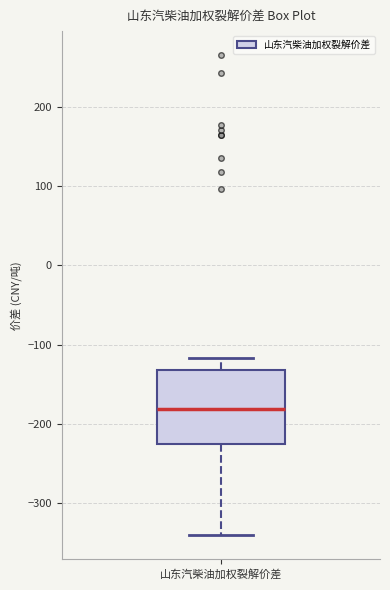

Where does the upper whisker of the box for 山东汽柴油加权裂解价差 end on the y-axis? The values are not printed on the chart, so give them approximately, as read against the axis.

-120